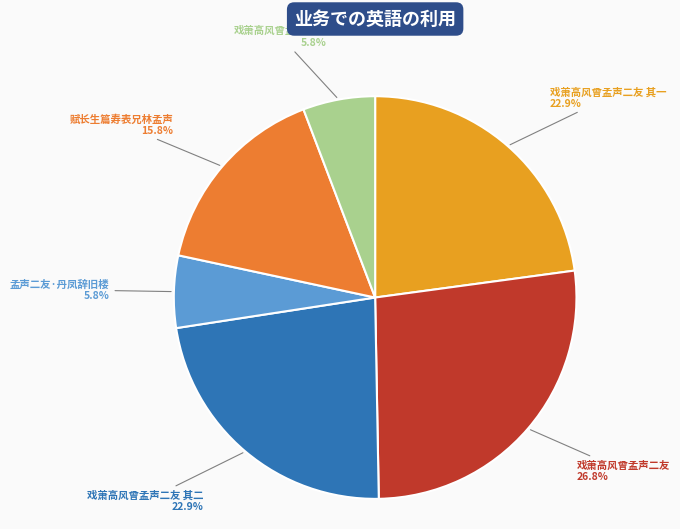

To the nearest percent, what is the difference between the largest and smallest slice percentages?

21%